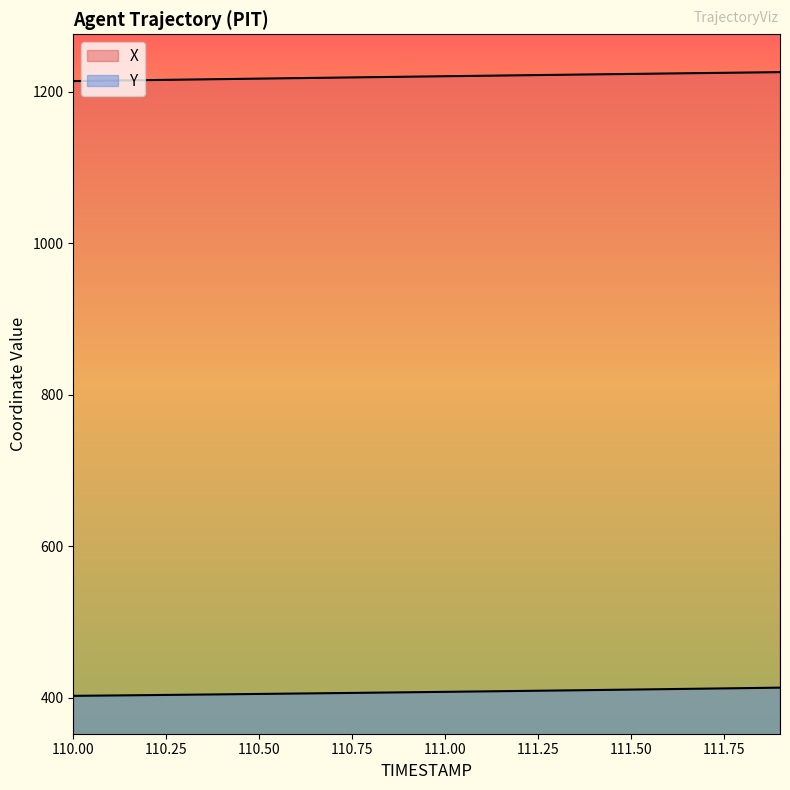

Reading left to right, transcribe all the data shown in this chart.

X: 1214.4	1215.0	1215.7	1216.3	1217.0	1217.6	1218.3	1218.9	1219.5	1220.2	1220.8	1221.4	1222.0	1222.6	1223.2	1223.8	1224.4	1225.0	1225.6	1226.2
Y: 402.6	403.1	403.6	404.1	404.6	405.2	405.7	406.2	406.8	407.4	407.9	408.5	409.1	409.7	410.3	410.9	411.5	412.2	412.8	413.5